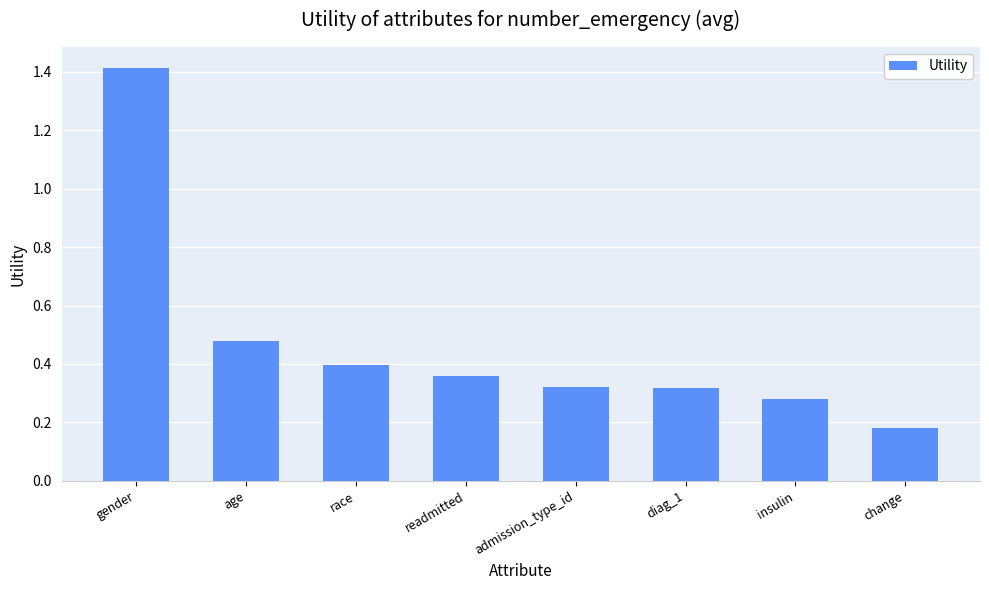

What is the sum of all values?

3.8